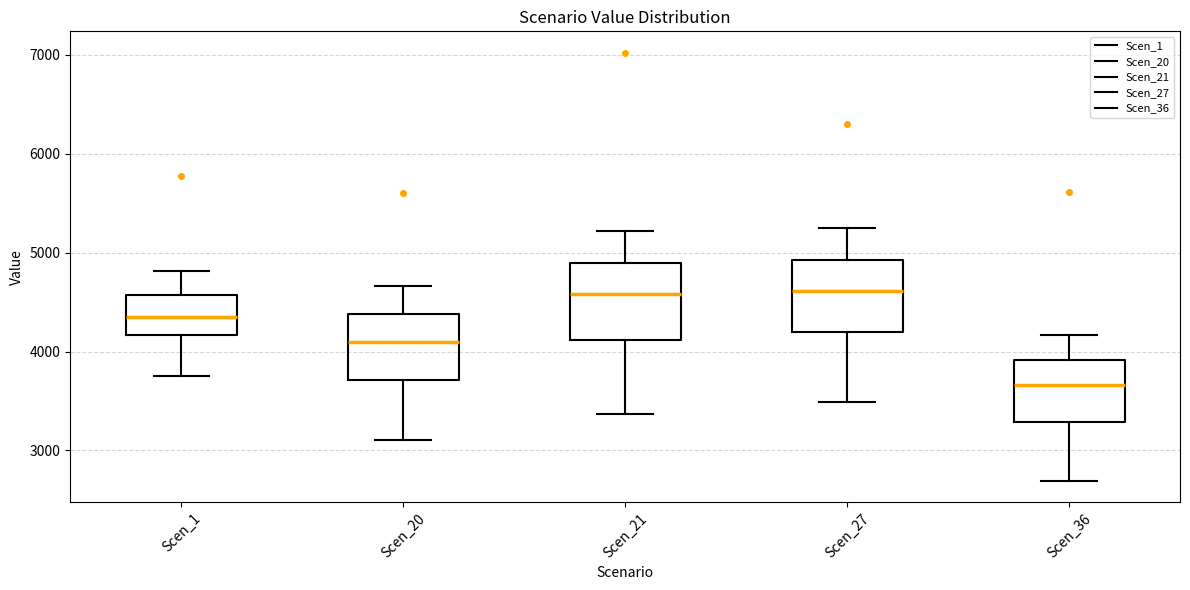

Which box's median line is the lowest?

Scen_36